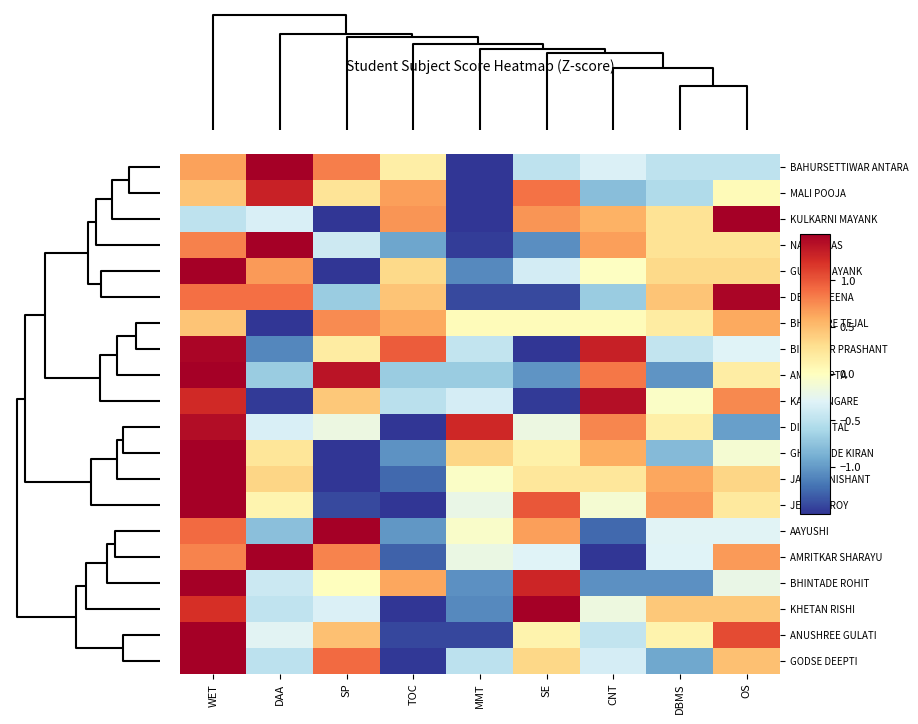

Count the number of data series in this chart.

20